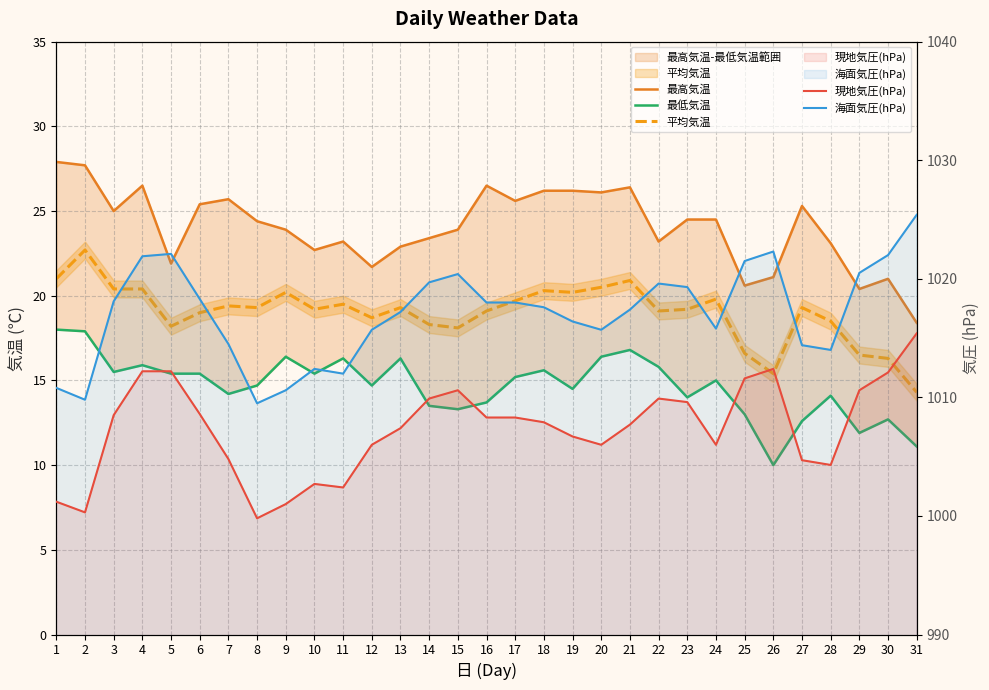

What is the sum of all 平均気温 values?

589.4